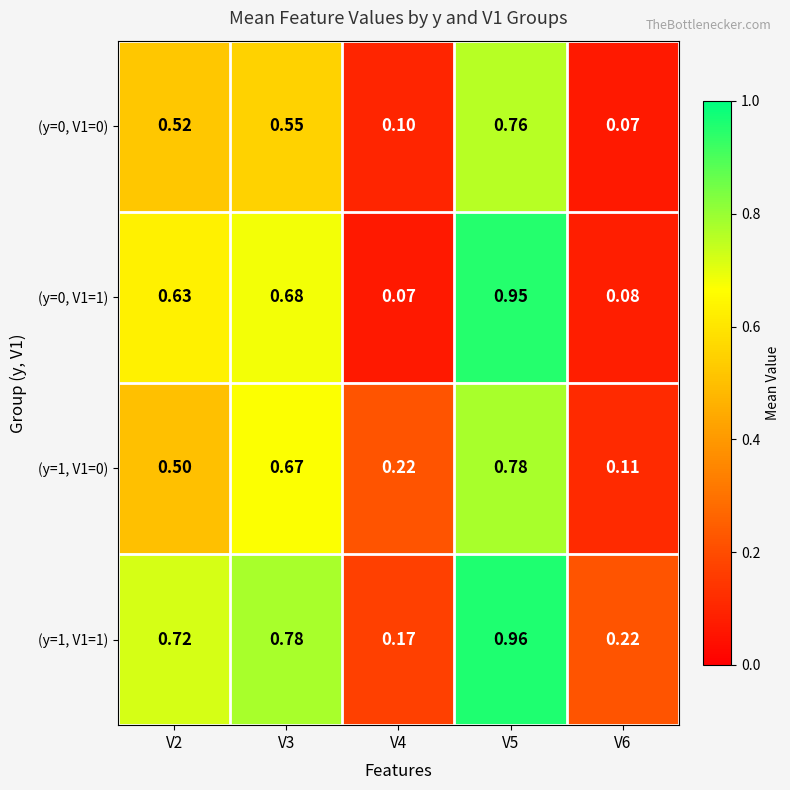

Is the value of (y=0, V1=1) at V6 greater than the value of (y=1, V1=1) at V5?

No